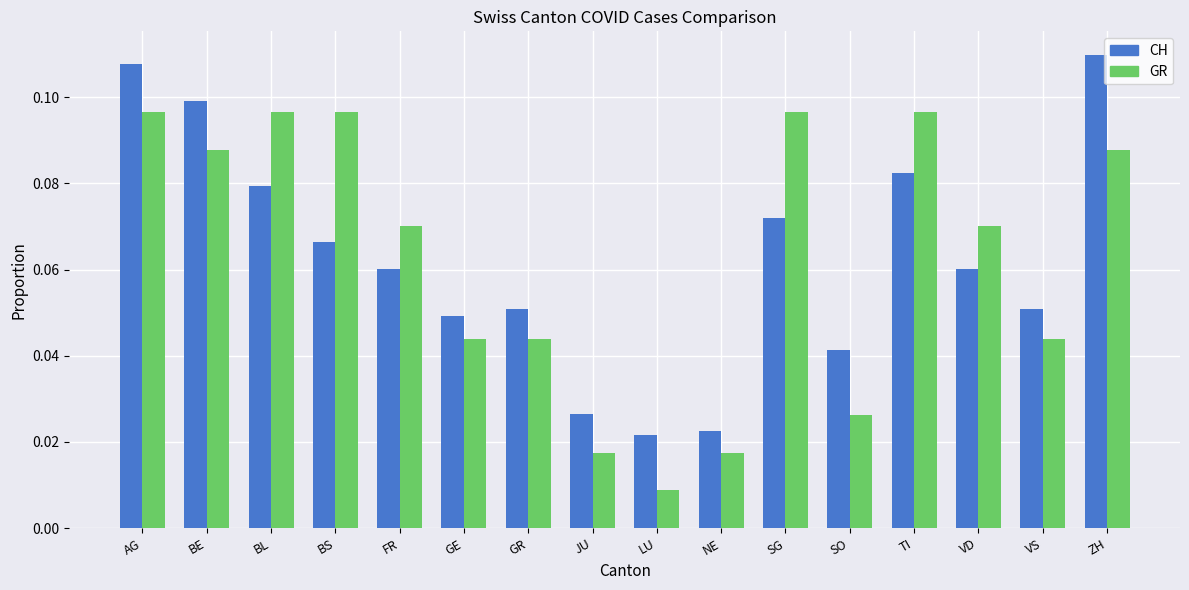

What is the sum of all CH values?

1.0